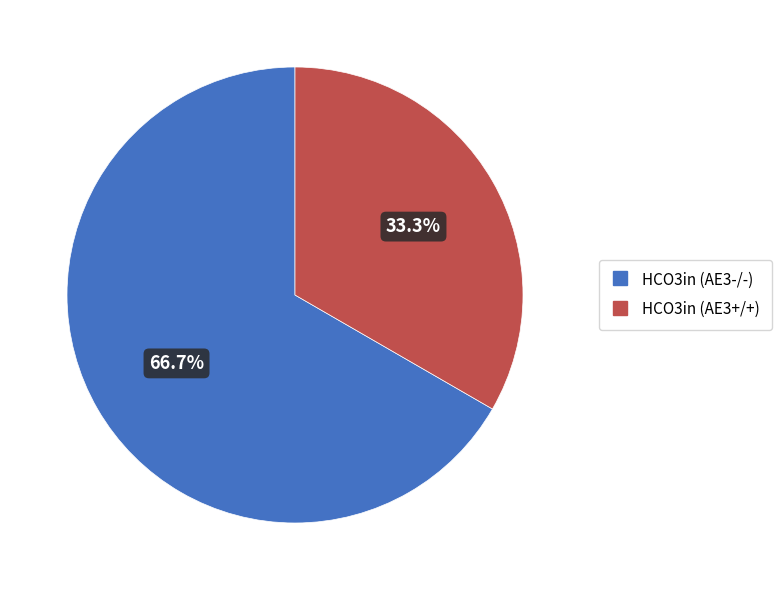

Combined, do HCO3in (AE3-/-) and HCO3in (AE3+/+) account for over 50%?

Yes